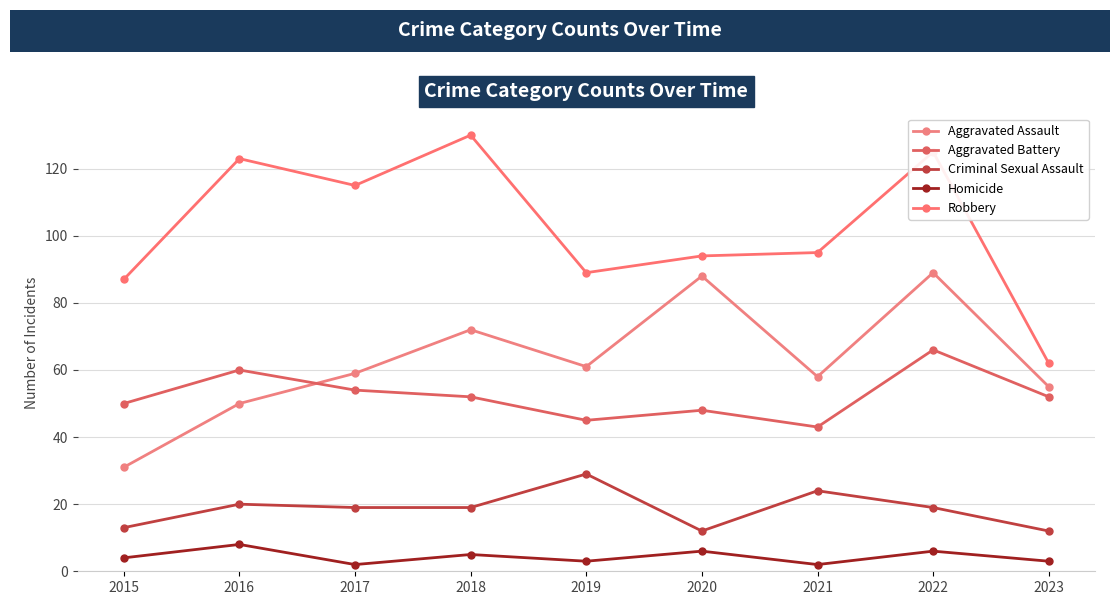

True or false: Homicide and Robbery intersect in this chart.

False